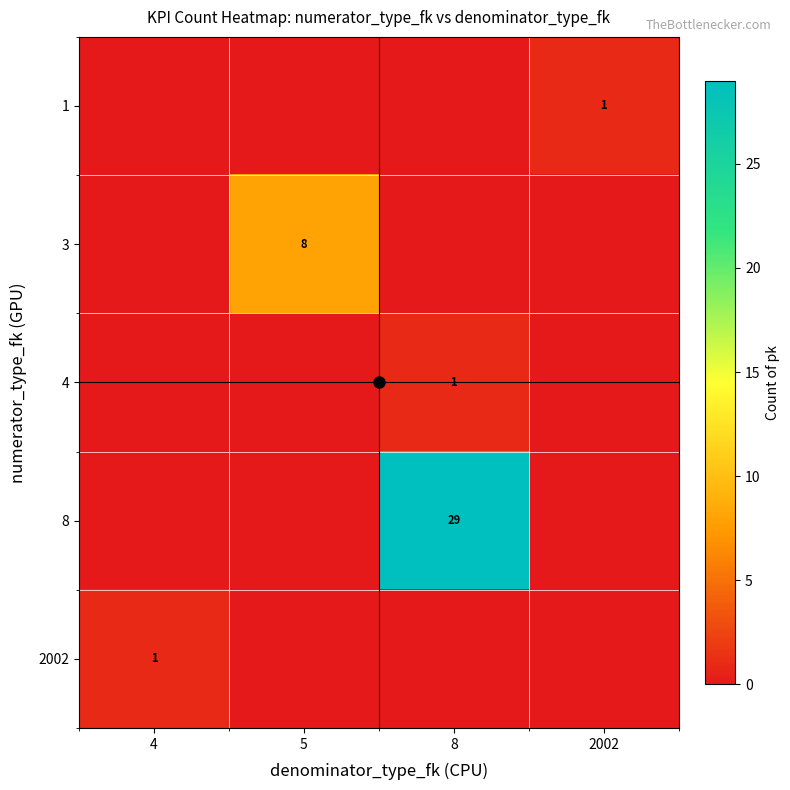

Between 5 and 2002, which is larger?

2002